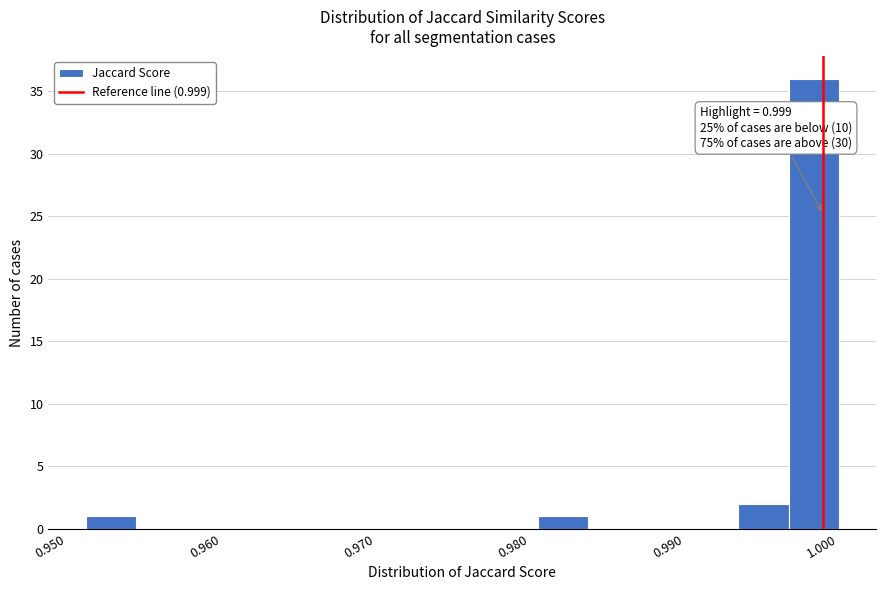

Around what value on the x-axis is the tallest bar? Give the approximate position of its centre, as read against the axis.

0.998